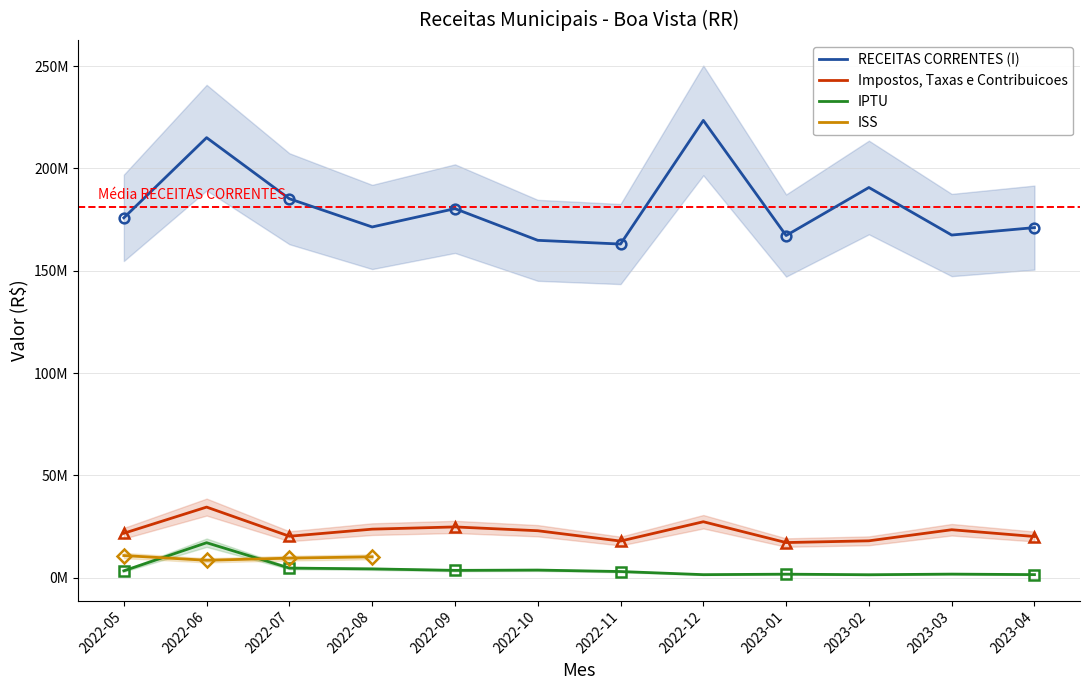

What is the sum of the RECEITAS CORRENTES (I) values at 2022-09 and 2022-06?

395318012.0